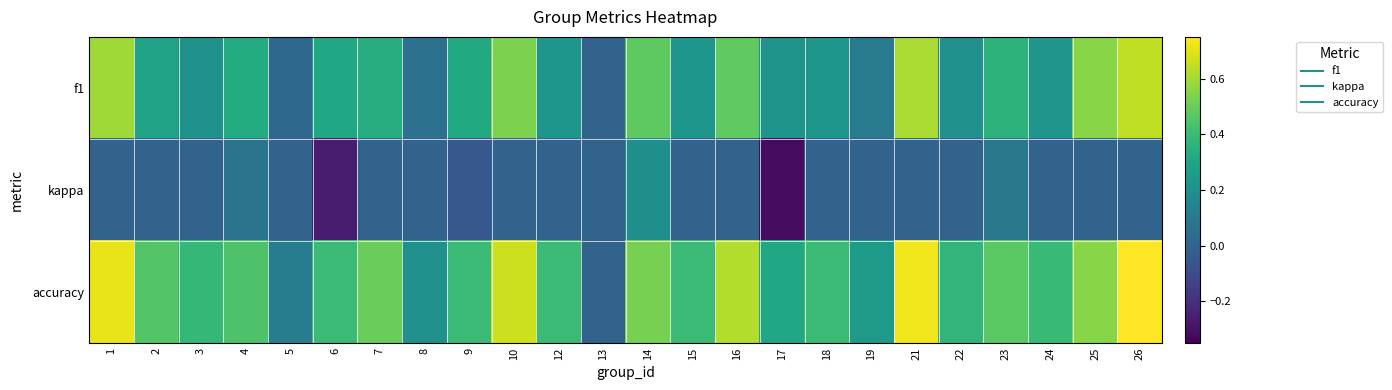

What is the smallest value displayed?

-0.3